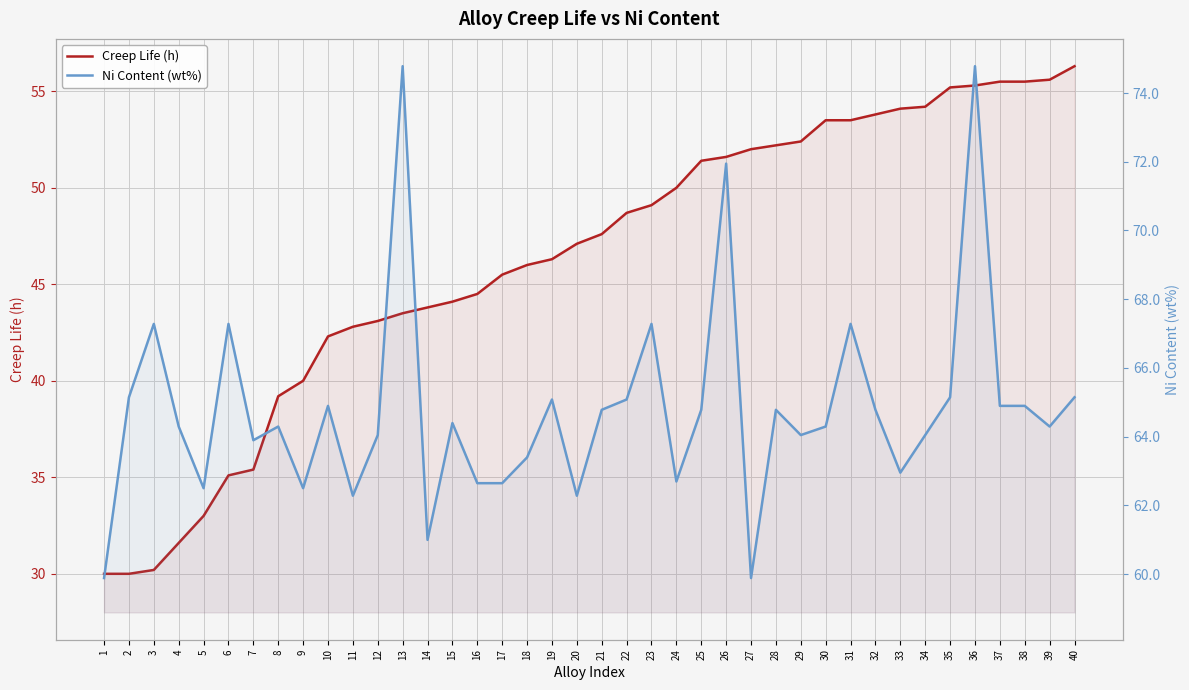

Reading left to right, transcribe all the data shown in this chart.

Creep Life (h): 30.0	30.0	30.2	31.6	33.0	35.1	35.4	39.2	40.0	42.3	42.8	43.1	43.5	43.8	44.1	44.5	45.5	46.0	46.3	47.1	47.6	48.7	49.1	50.0	51.4	51.6	52.0	52.2	52.4	53.5	53.5	53.8	54.1	54.2	55.2	55.3	55.5	55.5	55.6	56.3
Ni Content (wt%): 59.9	65.1	67.3	64.3	62.5	67.3	63.9	64.3	62.5	64.9	62.3	64.0	74.8	61.0	64.4	62.6	62.6	63.4	65.1	62.3	64.8	65.1	67.3	62.7	64.8	71.9	59.9	64.8	64.0	64.3	67.3	64.8	63.0	64.0	65.1	74.8	64.9	64.9	64.3	65.1